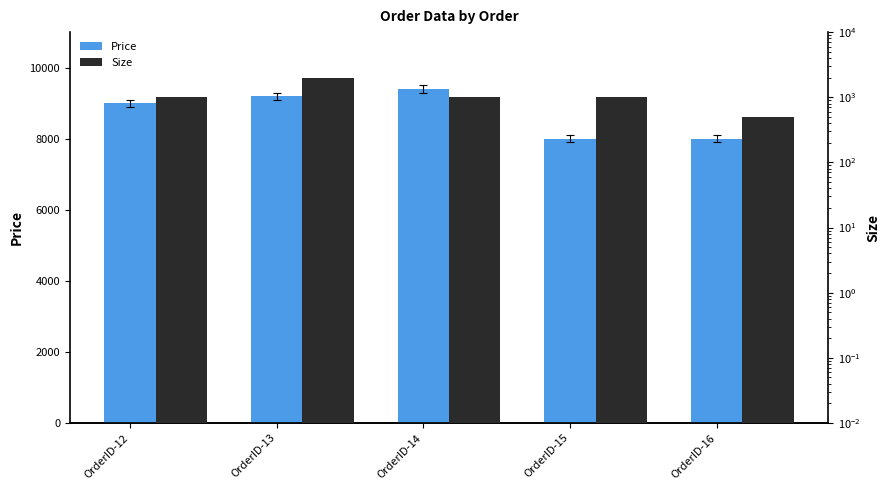

Between OrderID-16 and OrderID-14, which is larger?

OrderID-14